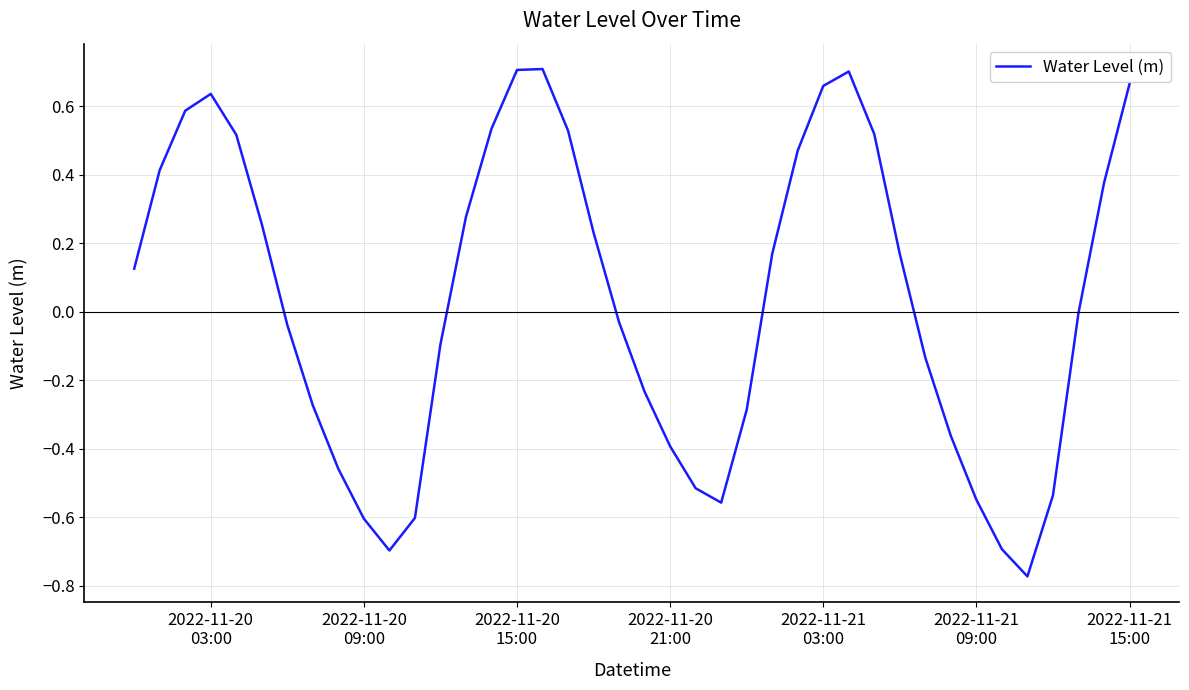

What is the difference between the maximum and minimum values?

1.5